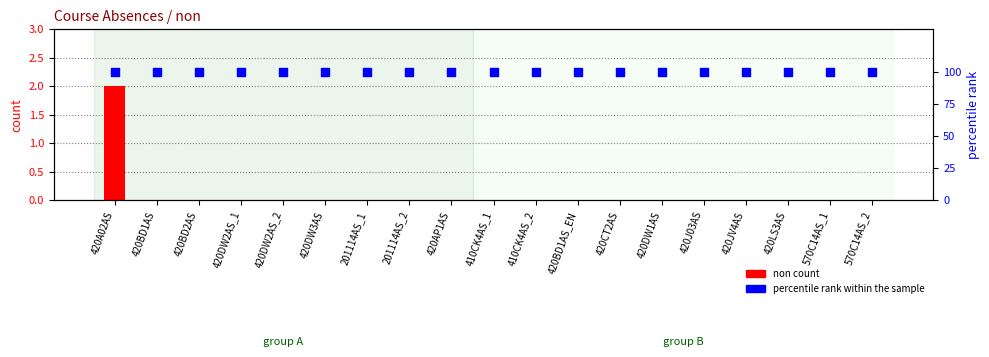

At how many categories does at least one series exceed 36?

19